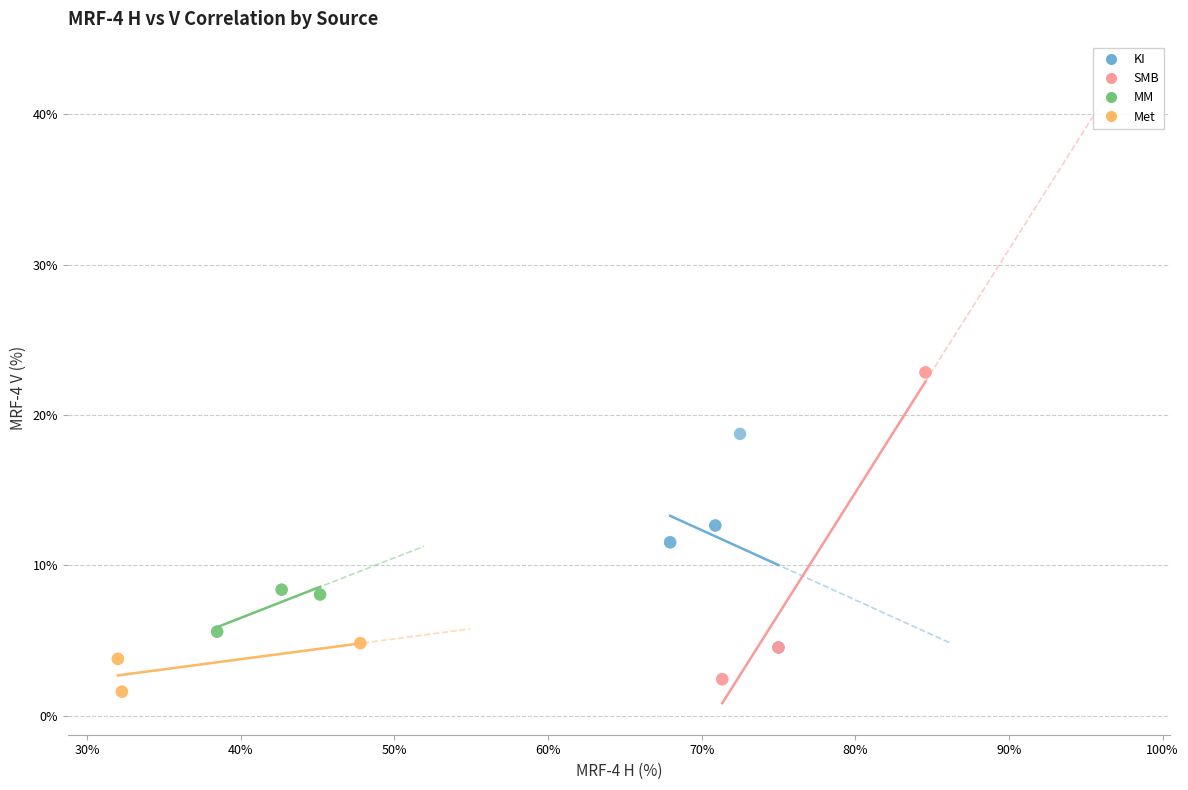

Which series reaches the maximum Y coordinate?

SMB